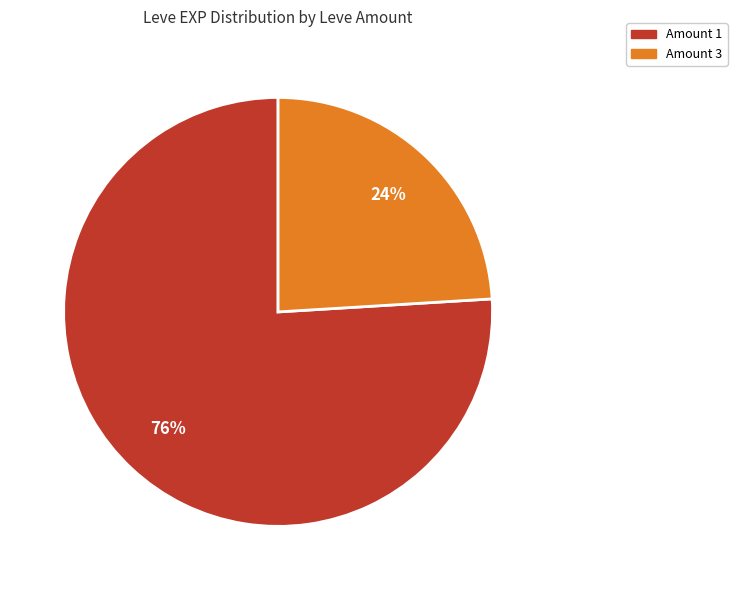

To the nearest percent, what portion does Amount 1 represent?

76%